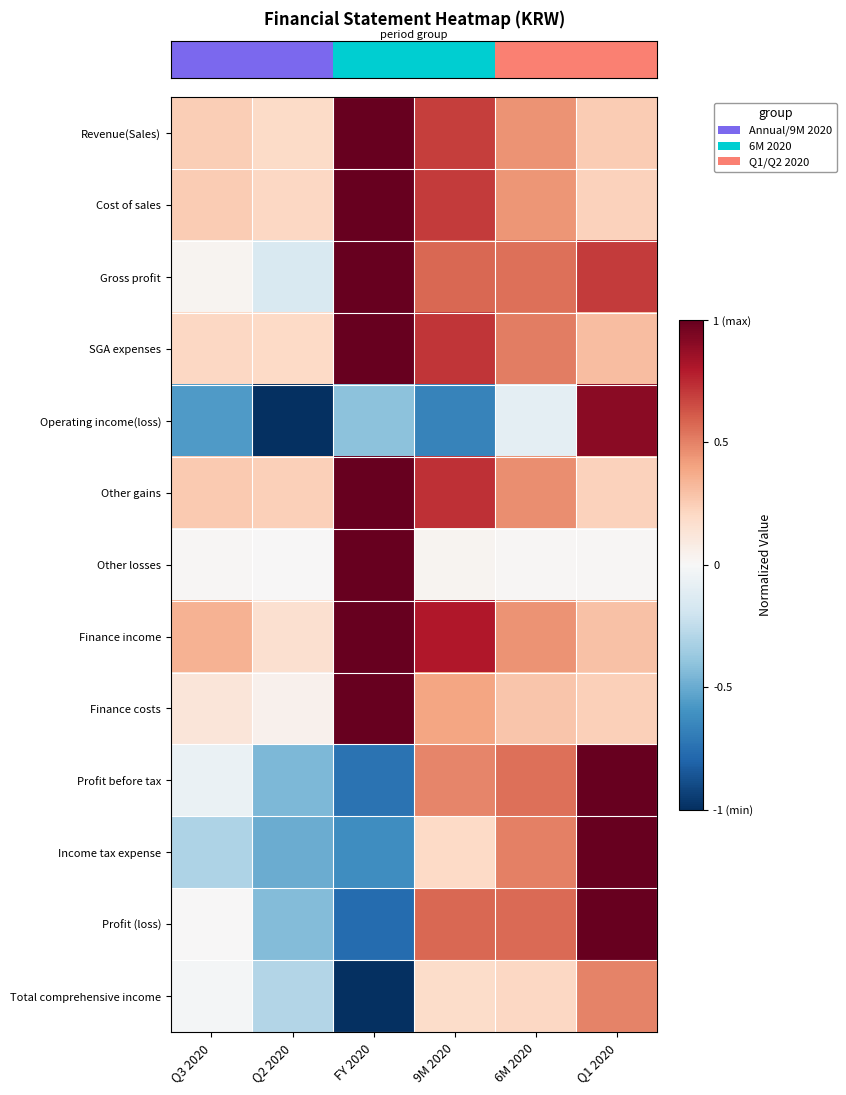

Reading left to right, extract all data points from this chart.

row_0: 0.2	0.2	1.0	0.7	0.4	0.3
row_1: 0.3	0.2	1.0	0.7	0.4	0.2
row_2: 0.0	-0.2	1.0	0.6	0.5	0.7
row_3: 0.2	0.2	1.0	0.7	0.5	0.3
row_4: -0.6	-1.0	-0.4	-0.7	-0.1	0.9
row_5: 0.3	0.2	1.0	0.7	0.5	0.2
row_6: 0.0	0.0	1.0	0.0	0.0	0.0
row_7: 0.3	0.2	1.0	0.8	0.5	0.3
row_8: 0.1	0.0	1.0	0.4	0.3	0.2
row_9: -0.1	-0.4	-0.7	0.5	0.6	1.0
row_10: -0.3	-0.5	-0.6	0.2	0.5	1.0
row_11: 0.0	-0.4	-0.8	0.6	0.6	1.0
row_12: -0.0	-0.3	-1.0	0.2	0.2	0.5